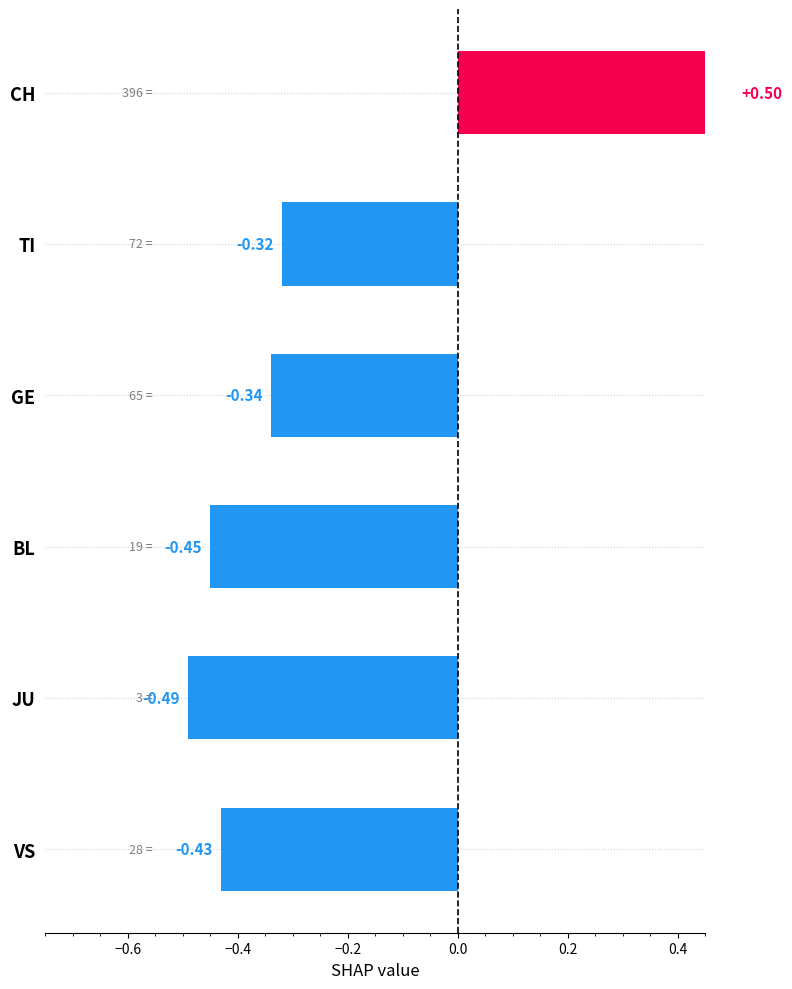

What is the sum of all values?

-1.5